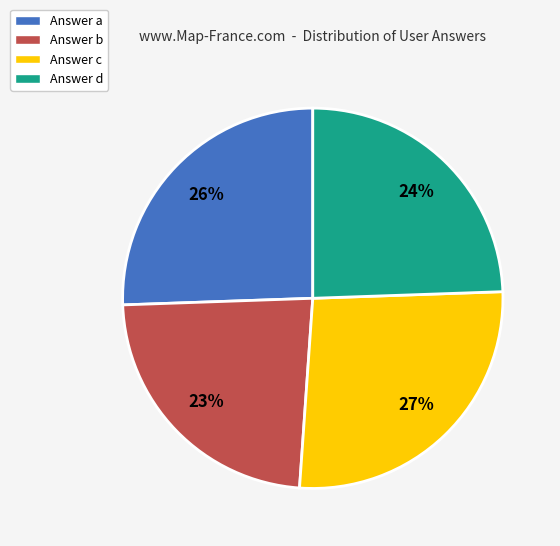

How many slices are in this pie chart?

4